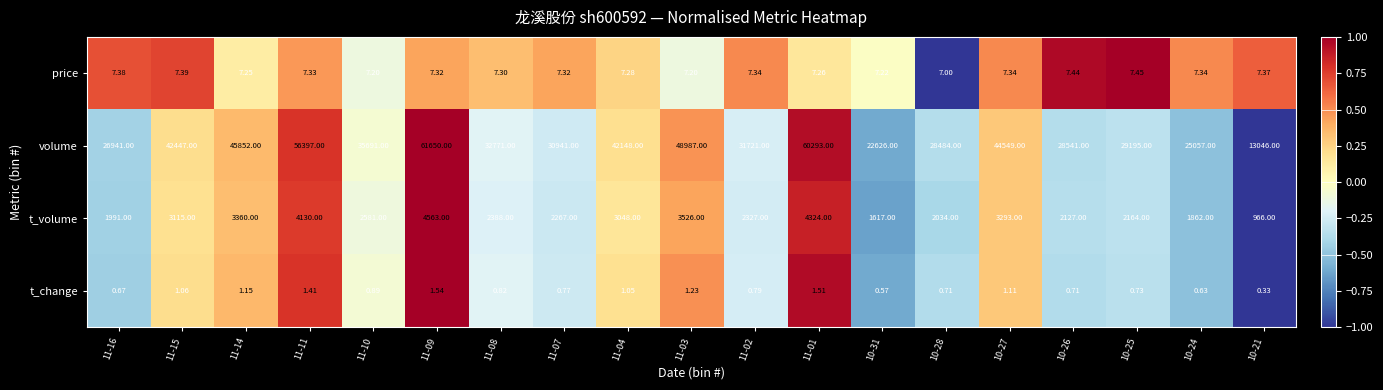

Is the value of t_volume at 11-10 greater than the value of price at 10-27?

Yes